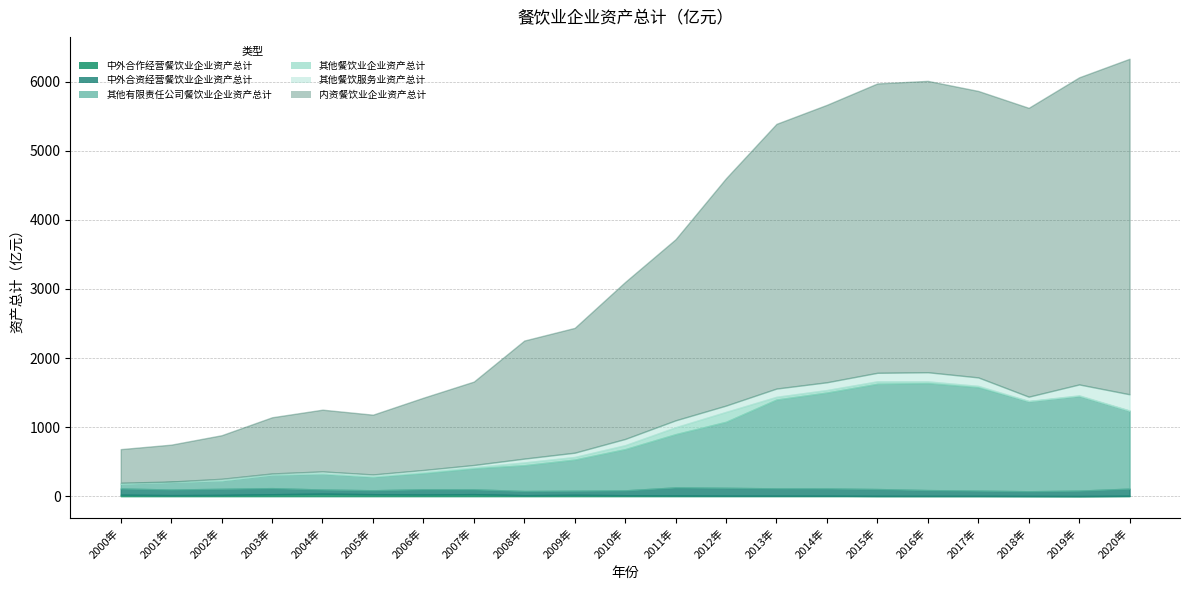

True or false: 其他餐饮服务业资产总计 has a value of 235.4 at 2020年.

True